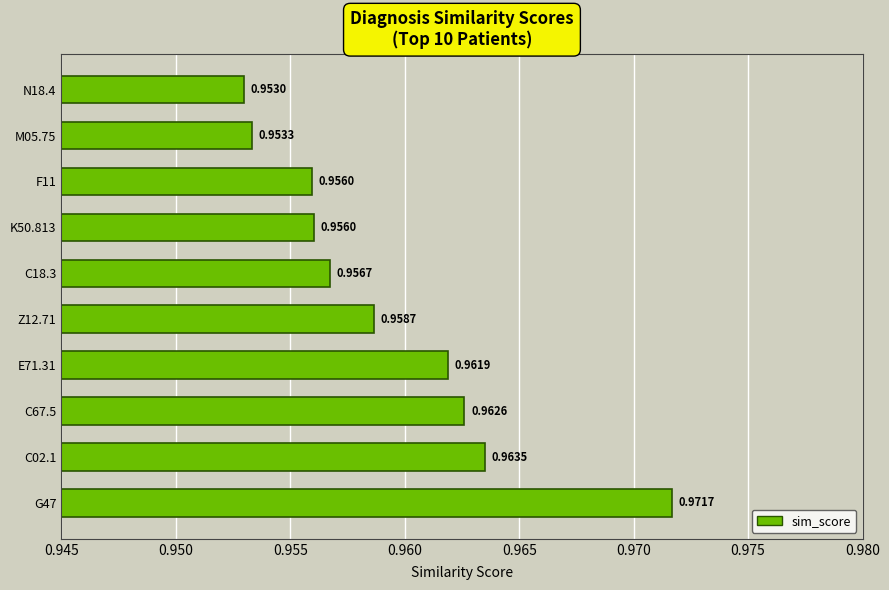

What is the sum of the values at Z12.71 and E71.31?

1.9